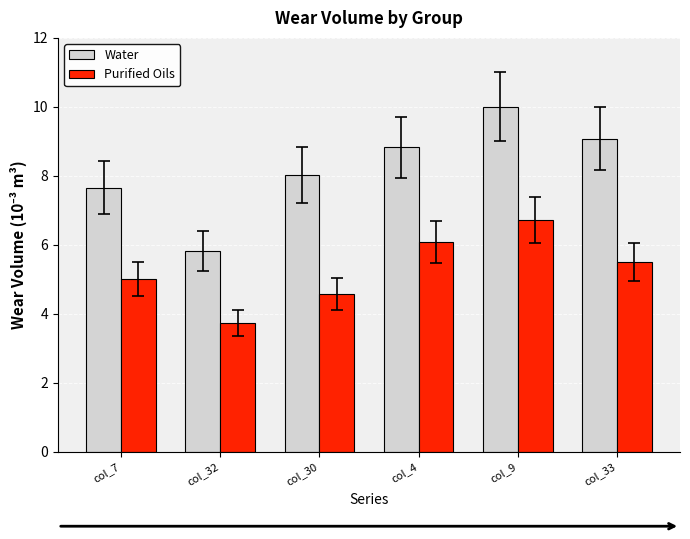

Are the bars grouped side by side (vs. stacked)?

Yes